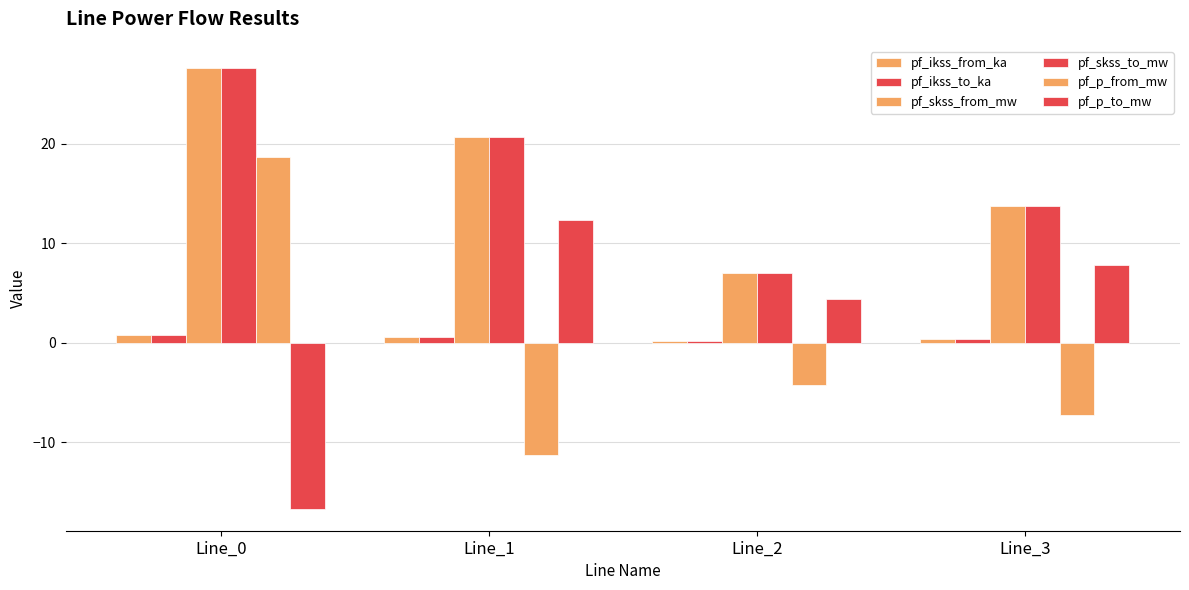

How many bars are there in each group?

6